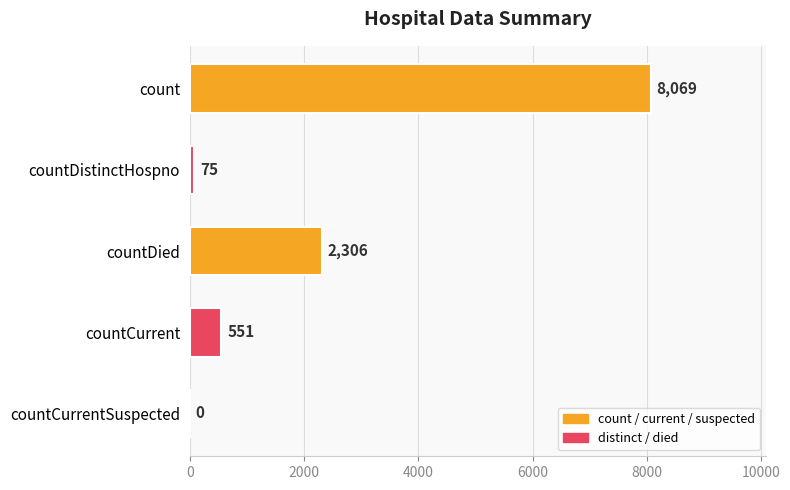

Are the bars horizontal?

Yes